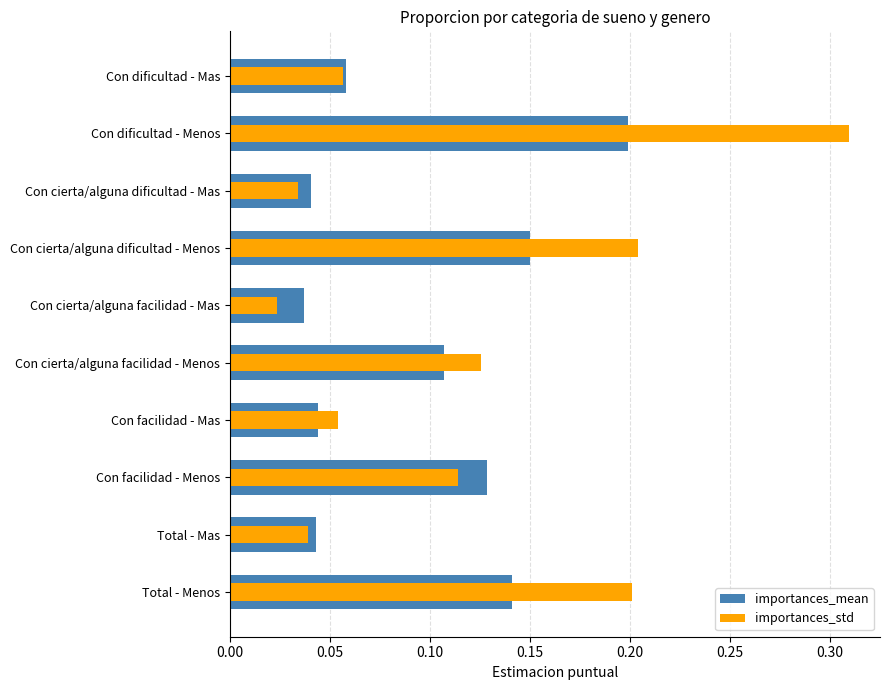

What is the sum of all importances_mean values?

0.9